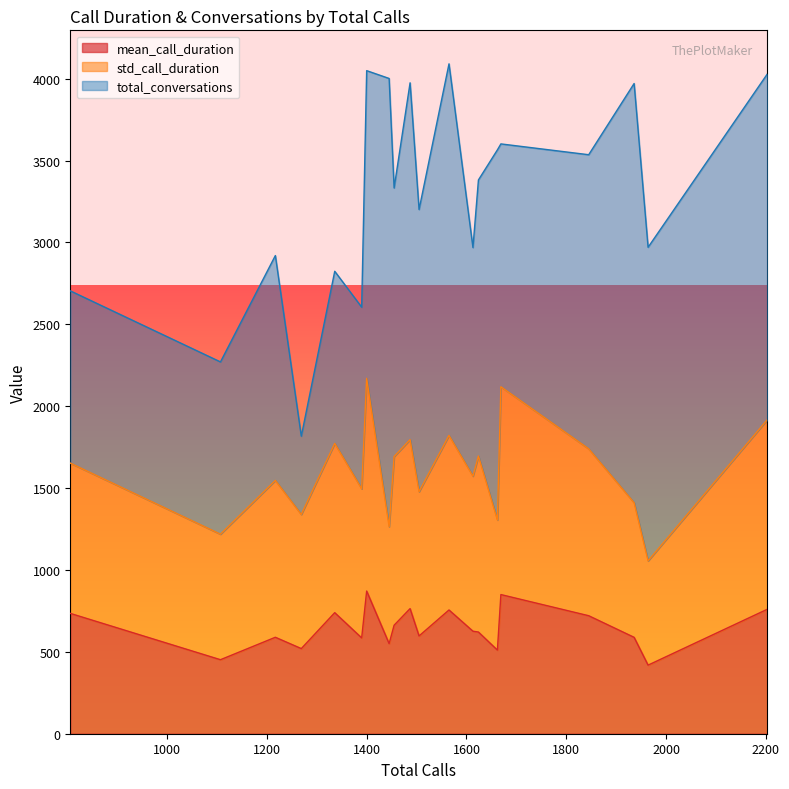

What is the highest value of the mean_call_duration series?

871.3